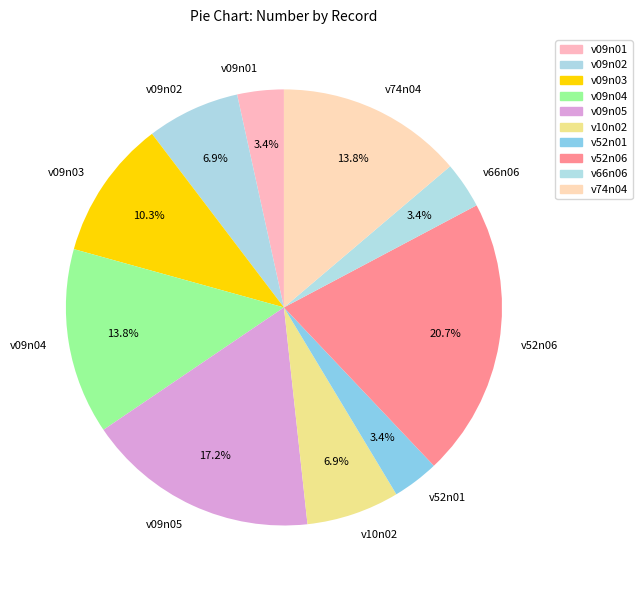

Is there a majority slice in this chart?

No